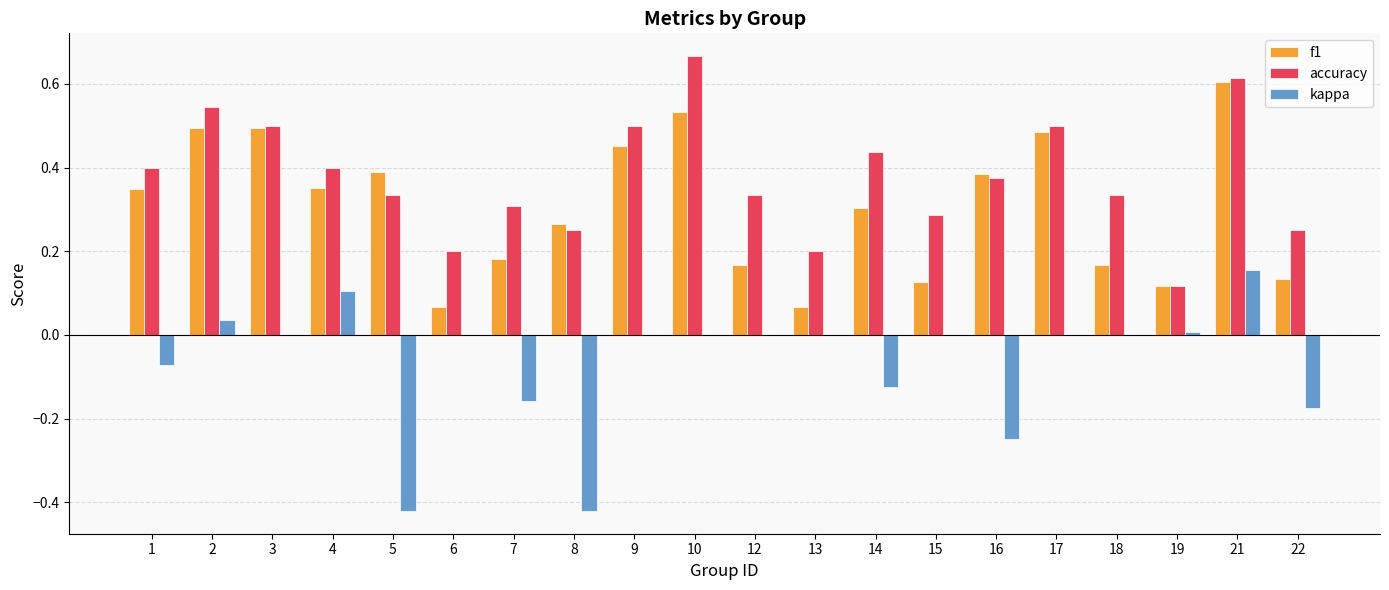

At which label does f1 reach its peak?

21